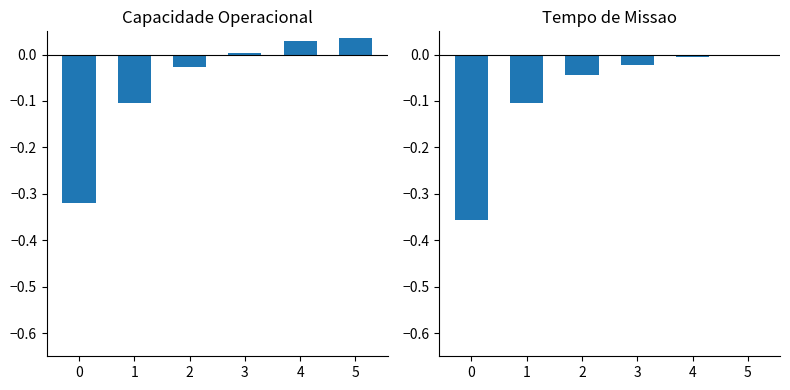

Which series changed the most between 0 and 5?

Tempo de missao [h]